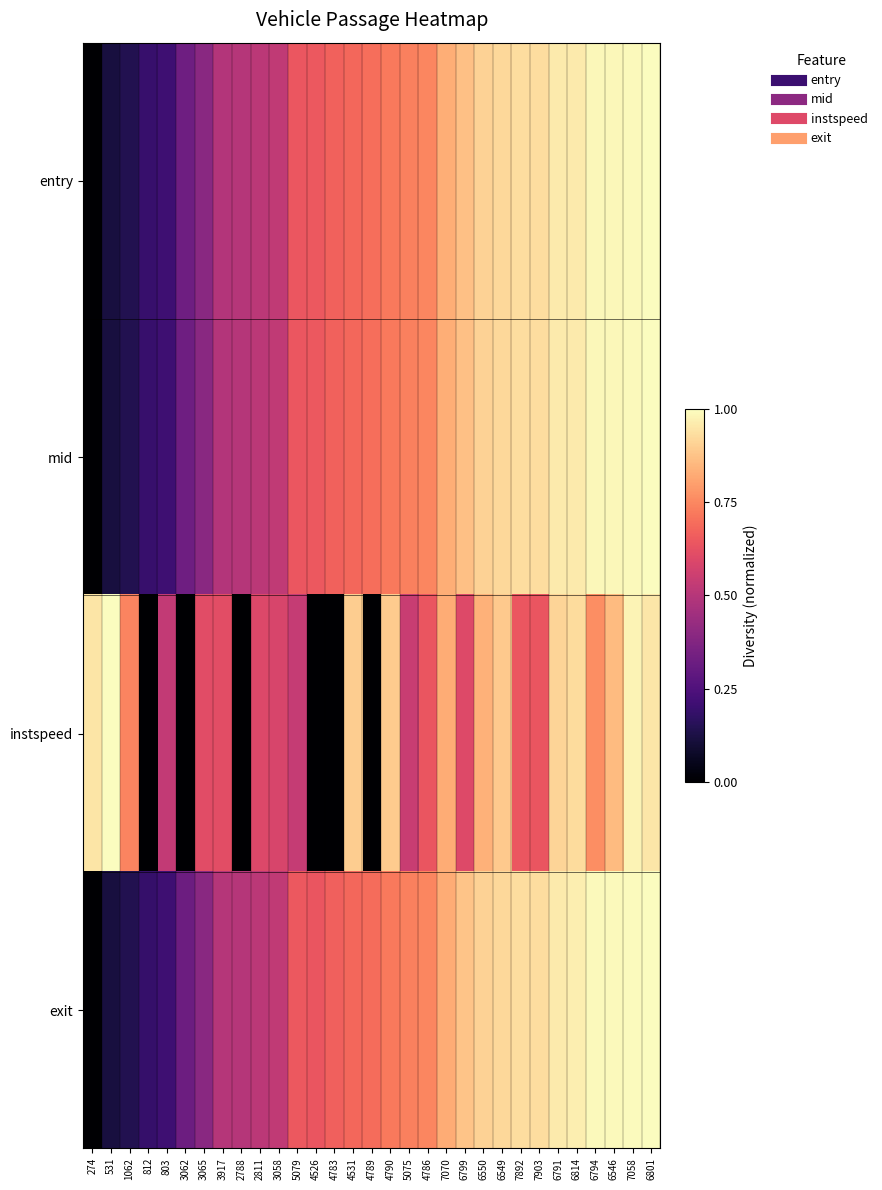

Reading left to right, extract all data points from this chart.

entry: 274=0.0	531=0.1	1062=0.1	812=0.2	803=0.2	3062=0.3	3065=0.4	3917=0.5	2788=0.5	2811=0.5	3058=0.5	5079=0.6	4526=0.6	4783=0.7	4531=0.7	4789=0.7	4790=0.7	5075=0.7	4786=0.7	7070=0.8	6799=0.9	6550=0.9	6549=0.9	7892=0.9	7903=0.9	6791=1.0	6814=1.0	6794=1.0	6546=1.0	7058=1.0	6801=1.0
mid: 274=0.0	531=0.1	1062=0.1	812=0.2	803=0.2	3062=0.3	3065=0.4	3917=0.5	2788=0.5	2811=0.5	3058=0.5	5079=0.6	4526=0.6	4783=0.7	4531=0.7	4789=0.7	4790=0.7	5075=0.7	4786=0.7	7070=0.8	6799=0.9	6550=0.9	6549=0.9	7892=0.9	7903=0.9	6791=1.0	6814=1.0	6794=1.0	6546=1.0	7058=1.0	6801=1.0
instspeed: 274=0.9	531=1.0	1062=0.7	812=0.0	803=0.5	3062=0.0	3065=0.6	3917=0.6	2788=0.0	2811=0.6	3058=0.6	5079=0.5	4526=0.0	4783=0.0	4531=0.9	4789=0.0	4790=0.9	5075=0.5	4786=0.6	7070=0.8	6799=0.6	6550=0.8	6549=0.9	7892=0.6	7903=0.6	6791=0.9	6814=0.9	6794=0.8	6546=0.9	7058=1.0	6801=1.0
exit: 274=0.0	531=0.1	1062=0.1	812=0.2	803=0.2	3062=0.3	3065=0.4	3917=0.5	2788=0.5	2811=0.5	3058=0.5	5079=0.6	4526=0.6	4783=0.7	4531=0.7	4789=0.7	4790=0.7	5075=0.7	4786=0.7	7070=0.8	6799=0.9	6550=0.9	6549=0.9	7892=0.9	7903=0.9	6791=1.0	6814=1.0	6794=1.0	6546=1.0	7058=1.0	6801=1.0